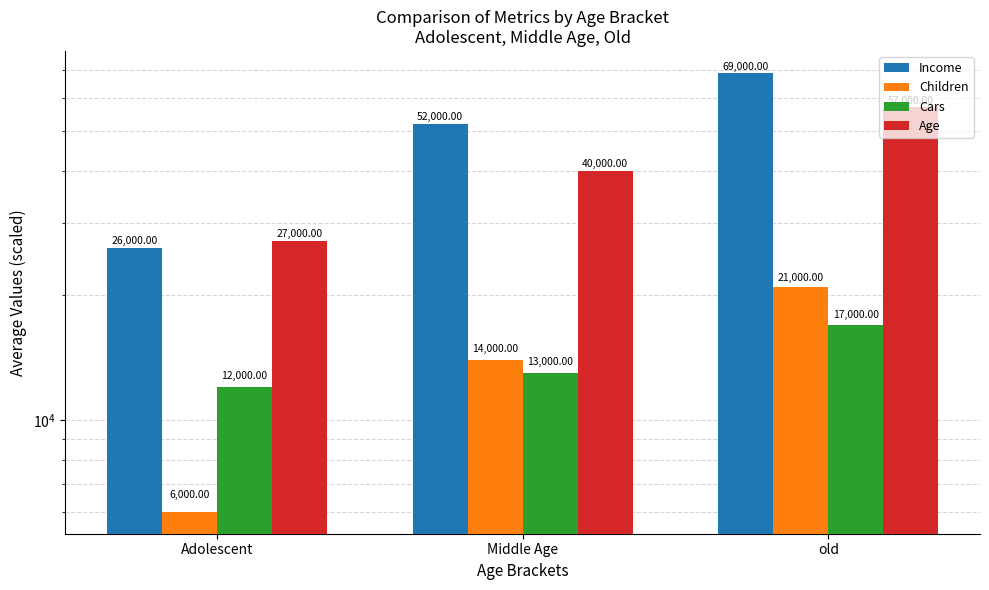

Which label corresponds to the smallest value in the chart?

Adolescent